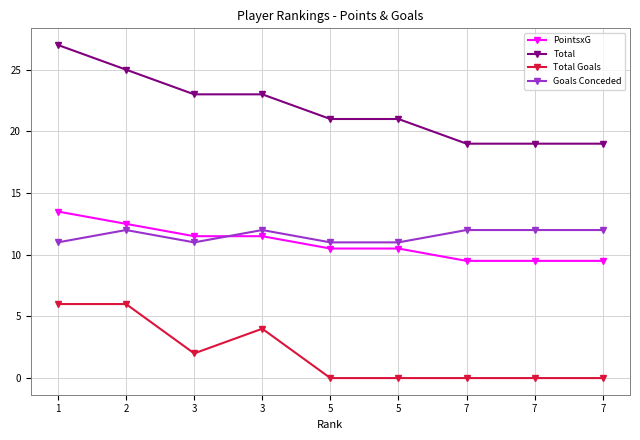

Which has a higher value, 5 or 3?

3